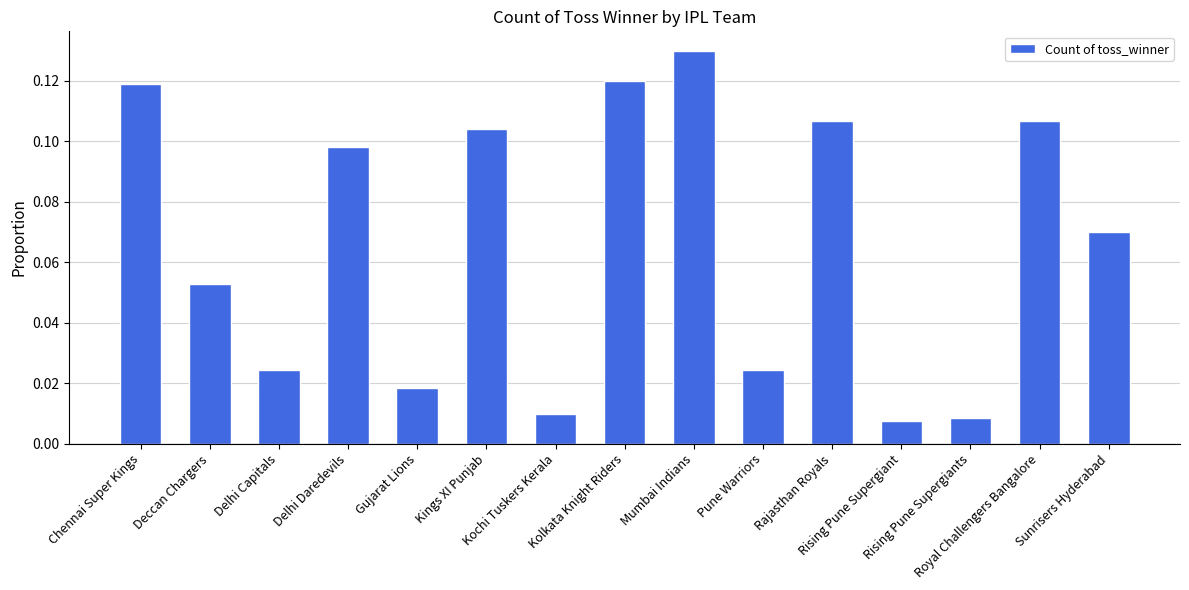

Are the bars horizontal?

No